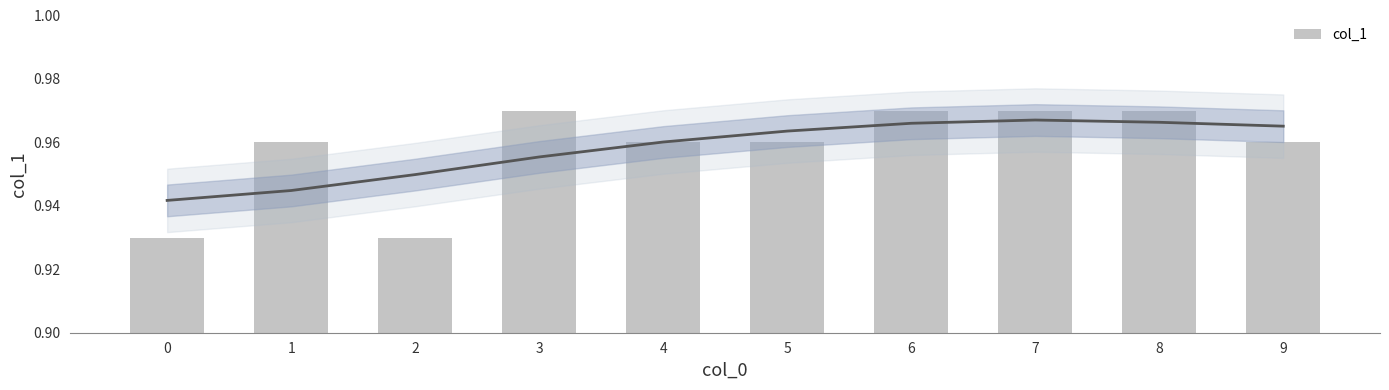

The value at 9 is 1.0. True or false?

True